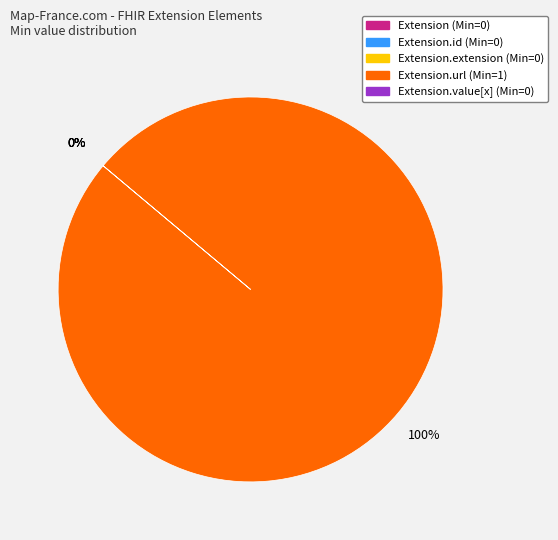

Is it true that Extension.url is 90% of the pie?

False